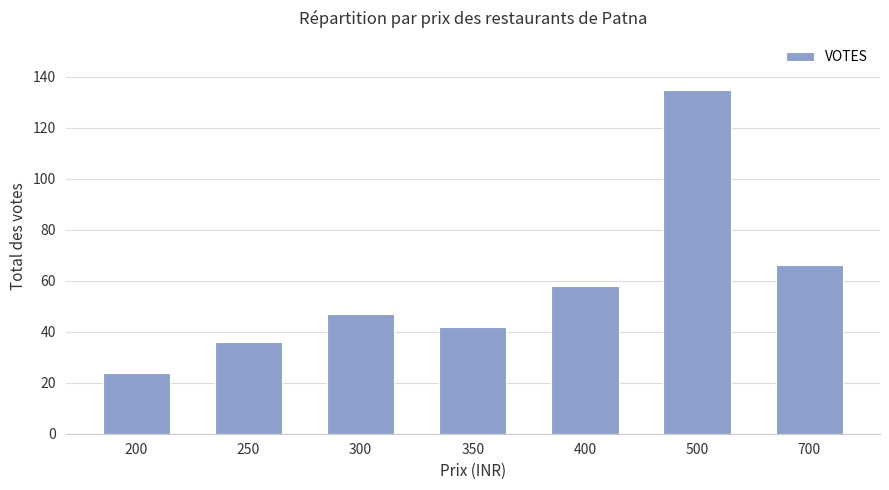

The chart shows a value of 135 at 500. True or false?

True